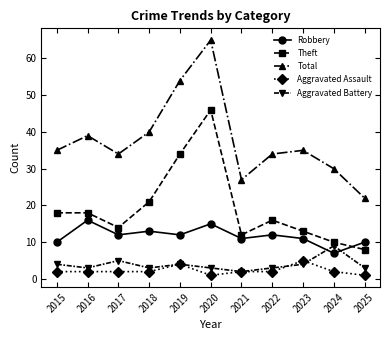

Which series has the largest total across all categories?

Total